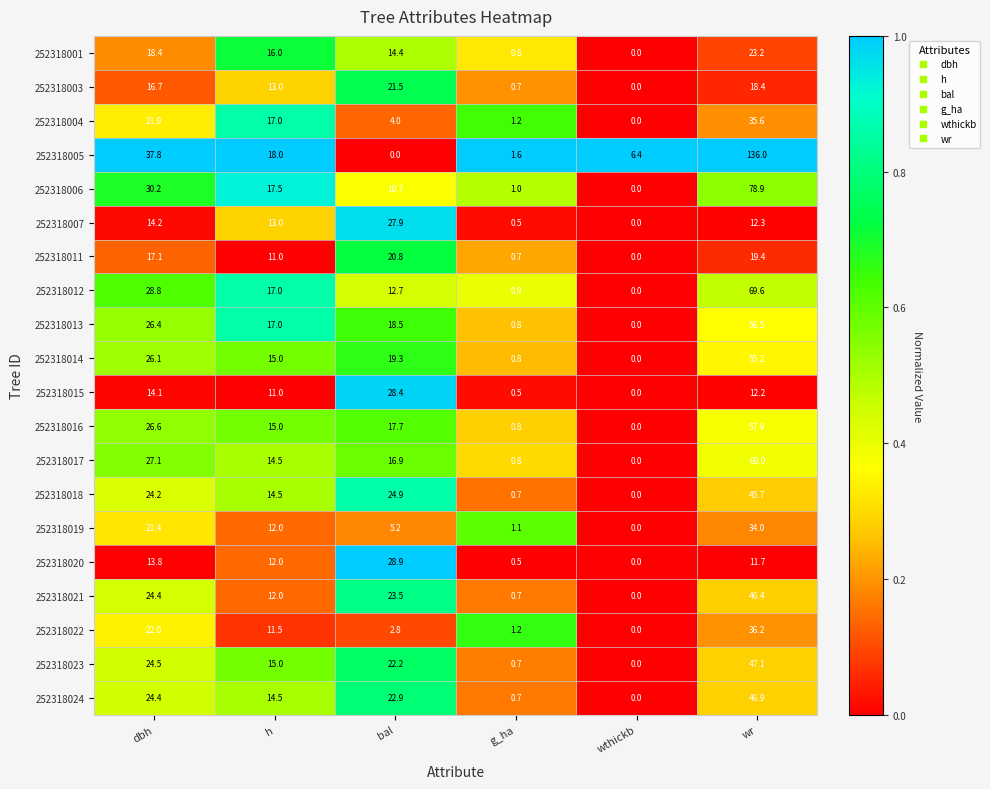

Is it true that 252318020 equals 20.9 at dbh?

False